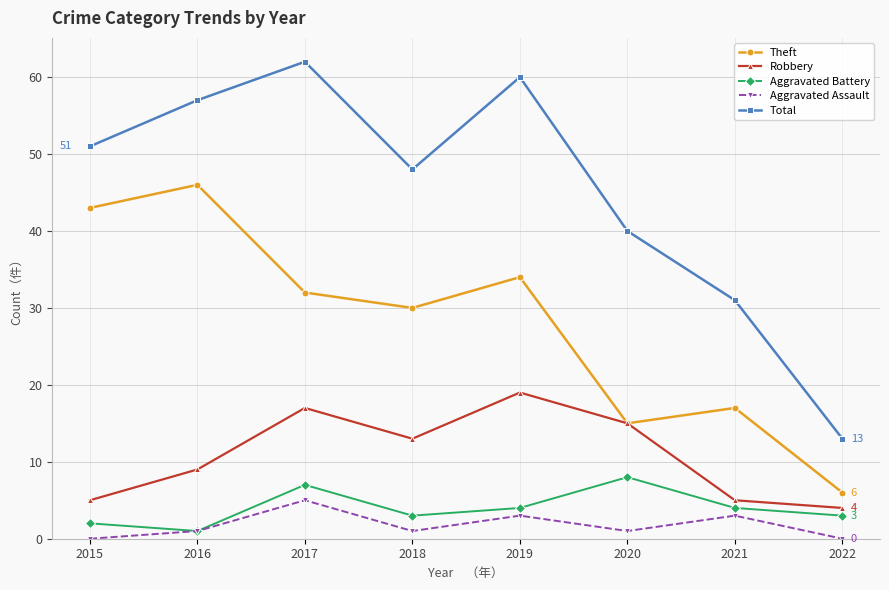

What is the difference between the maximum and minimum values in the Aggravated Assault series?

5